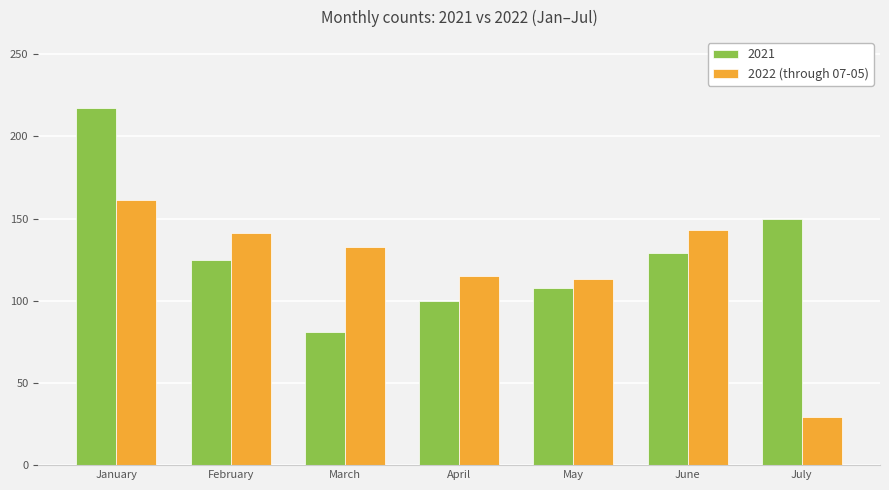

At January, list the series in order from smallest to largest.

2022 (through 07-05), 2021